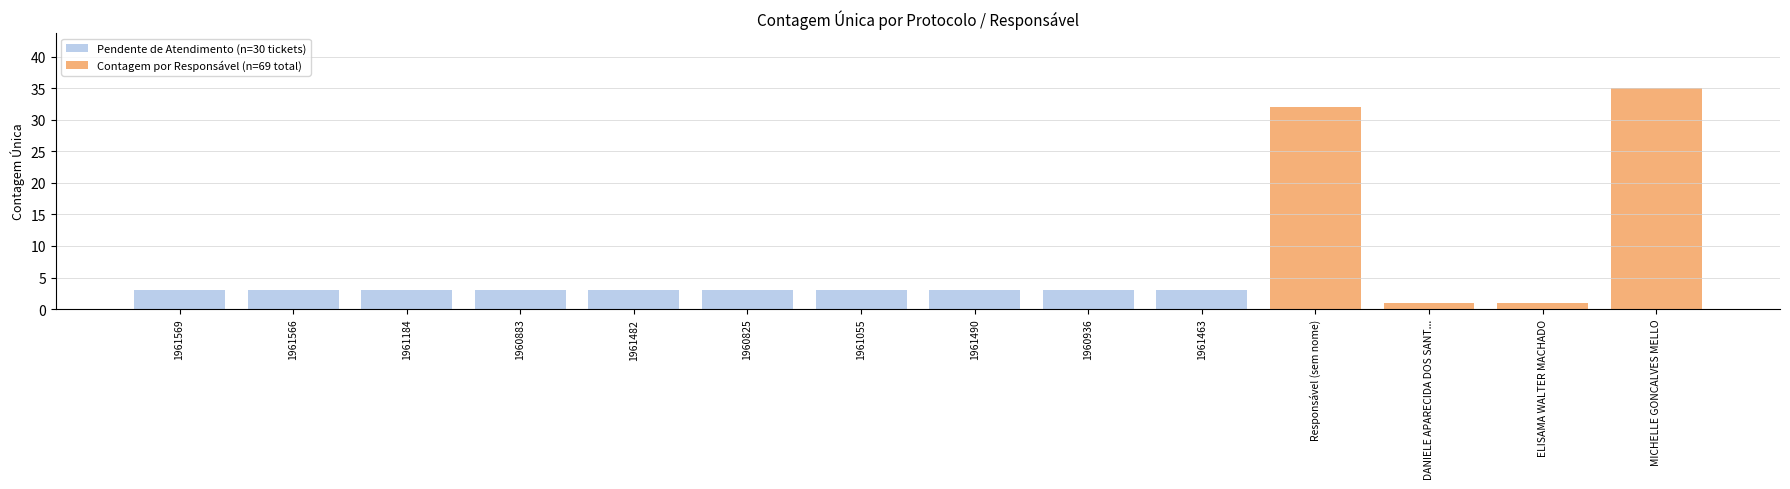

At which label does Contagem por Responsável (n=69 total) reach its peak?

MICHELLE GONCALVES MELLO